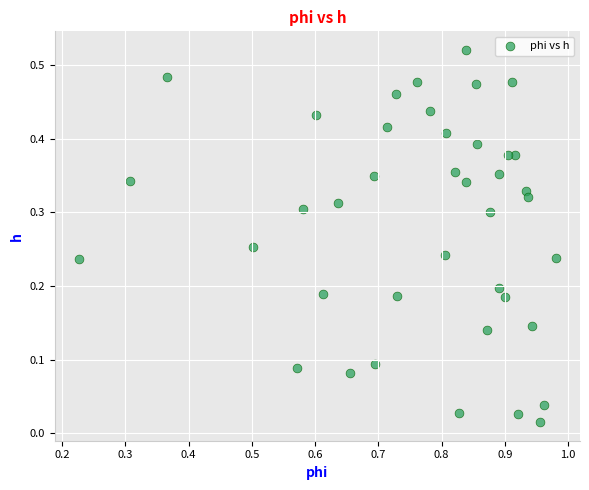

What is the range of X values (max minus min)?

0.8